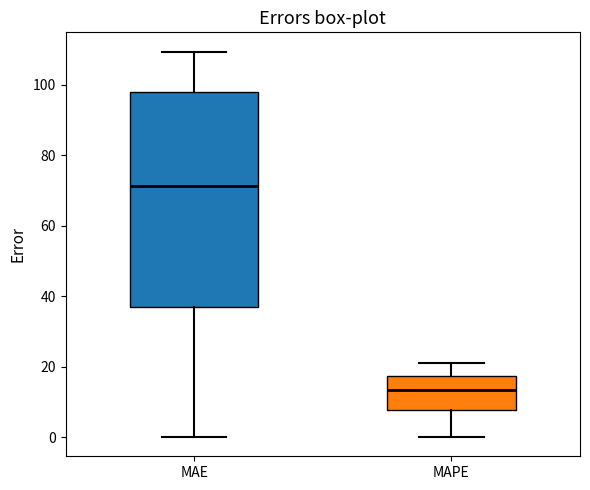

Which box has the lowest median line?

MAPE